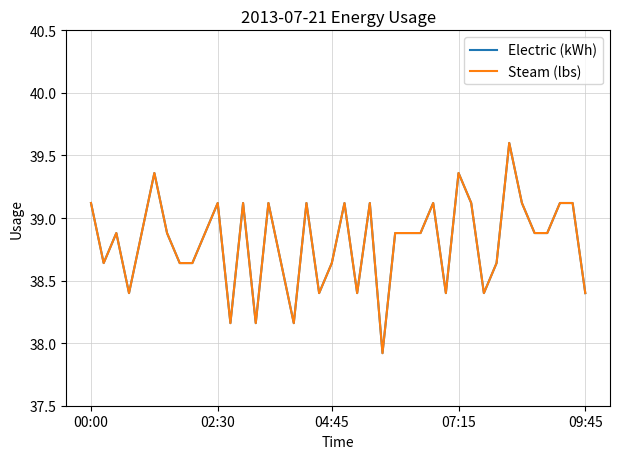

Where is Electric (kWh) nearest to the value 38?

23